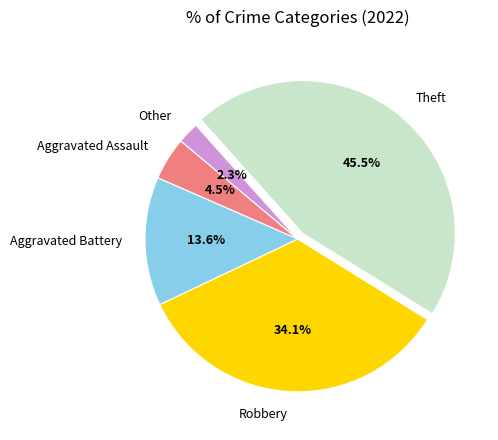

To the nearest percent, what portion does Robbery represent?

34%